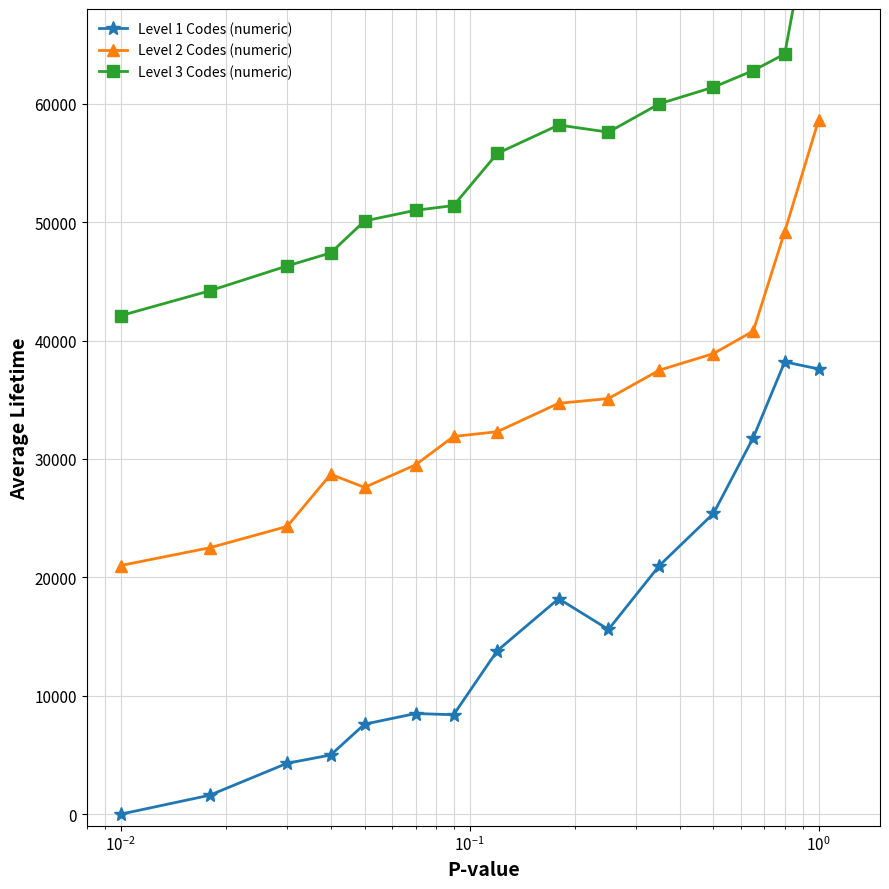

True or false: Level 1 Codes (numeric) and Level 2 Codes (numeric) cross at least once.

False